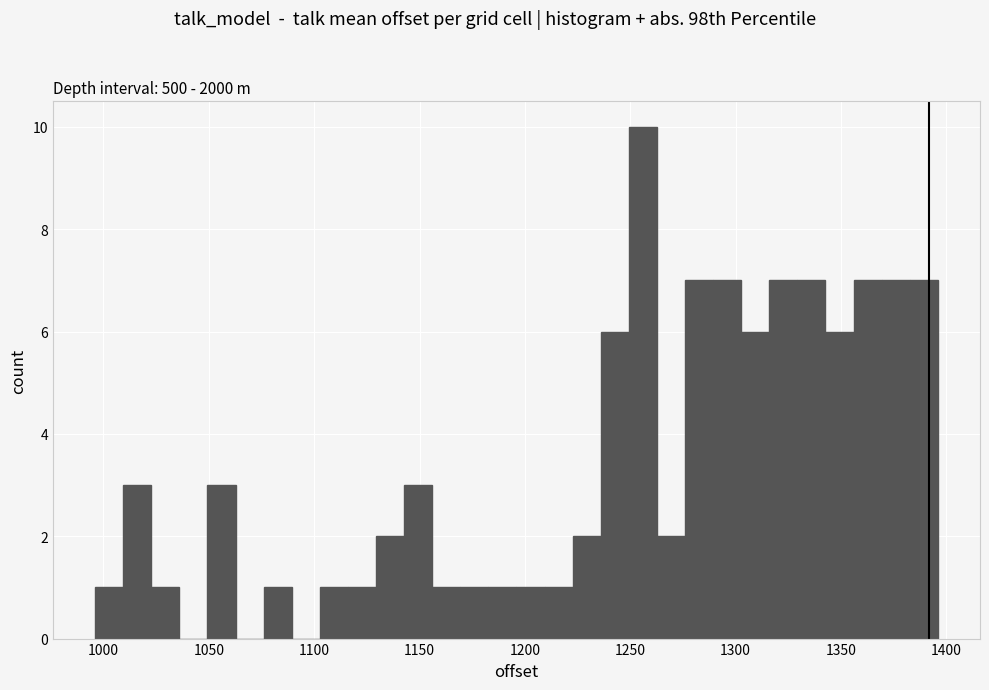

Read against the x-axis, roughly where is the centre of the tallest bar?

1255